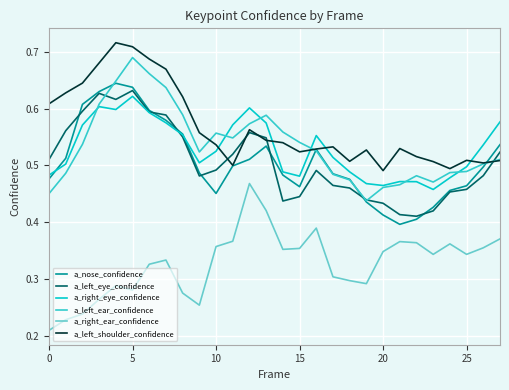

Which series has the largest total across all categories?

a_left_shoulder_confidence